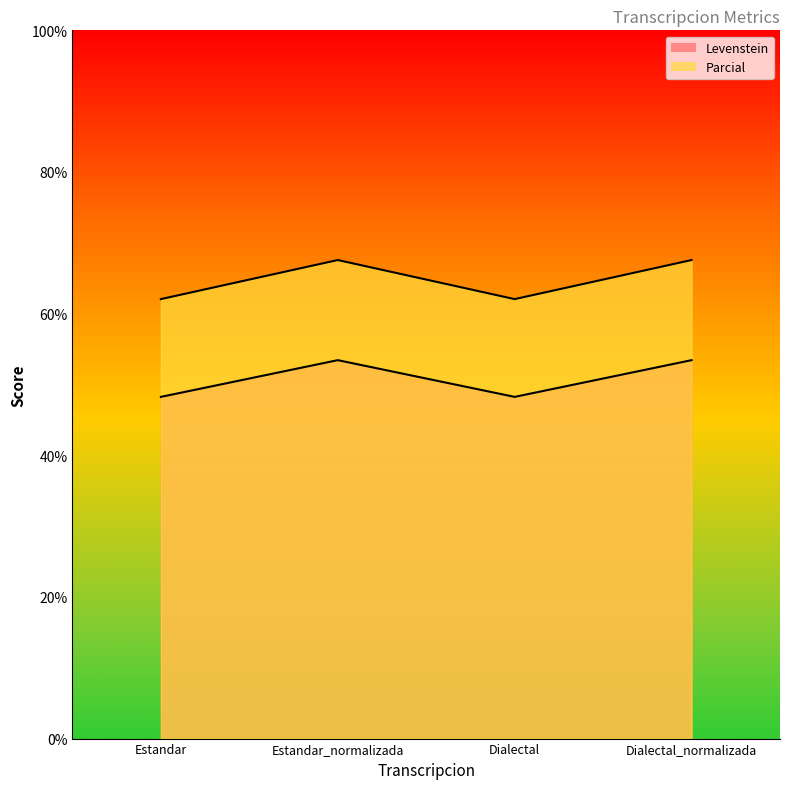

What is the value of the Levenstein point at the 3rd from the left?

48.2